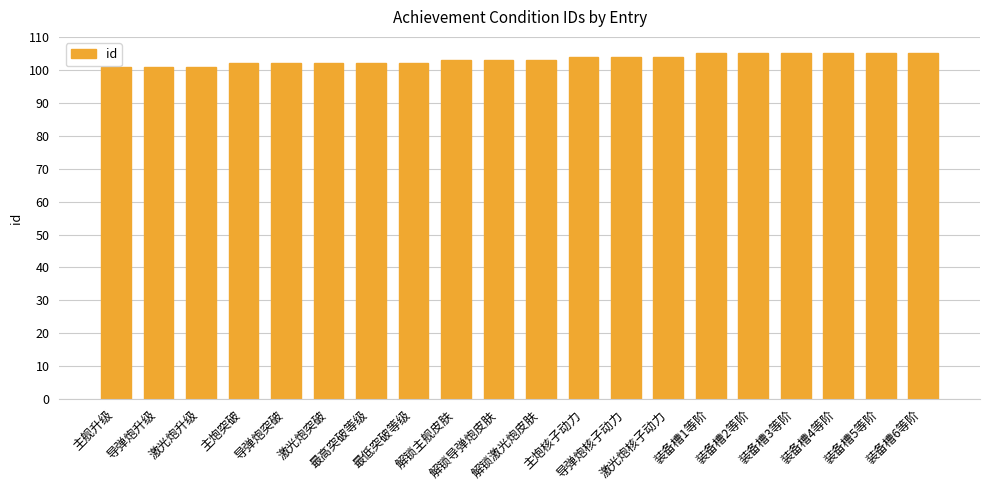

What is the label of the 4th bar from the right?

装备槽3等阶